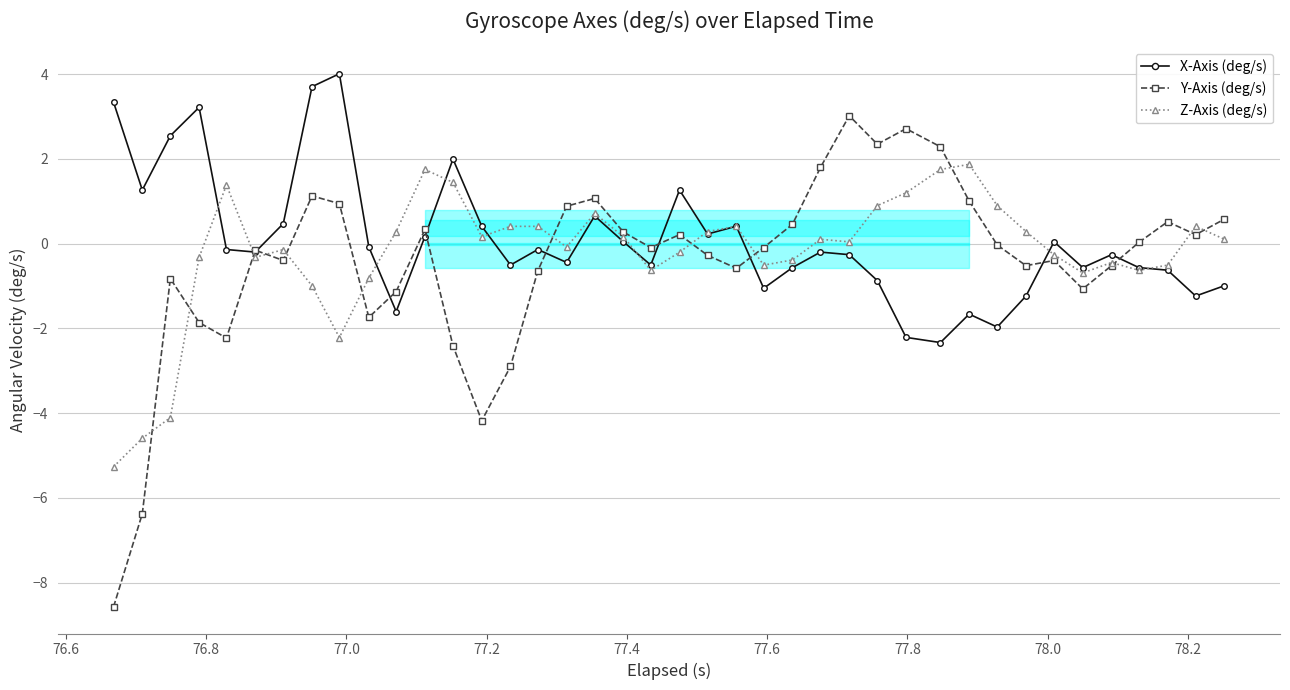

How many values in the X-Axis (deg/s) series are below 0?

24